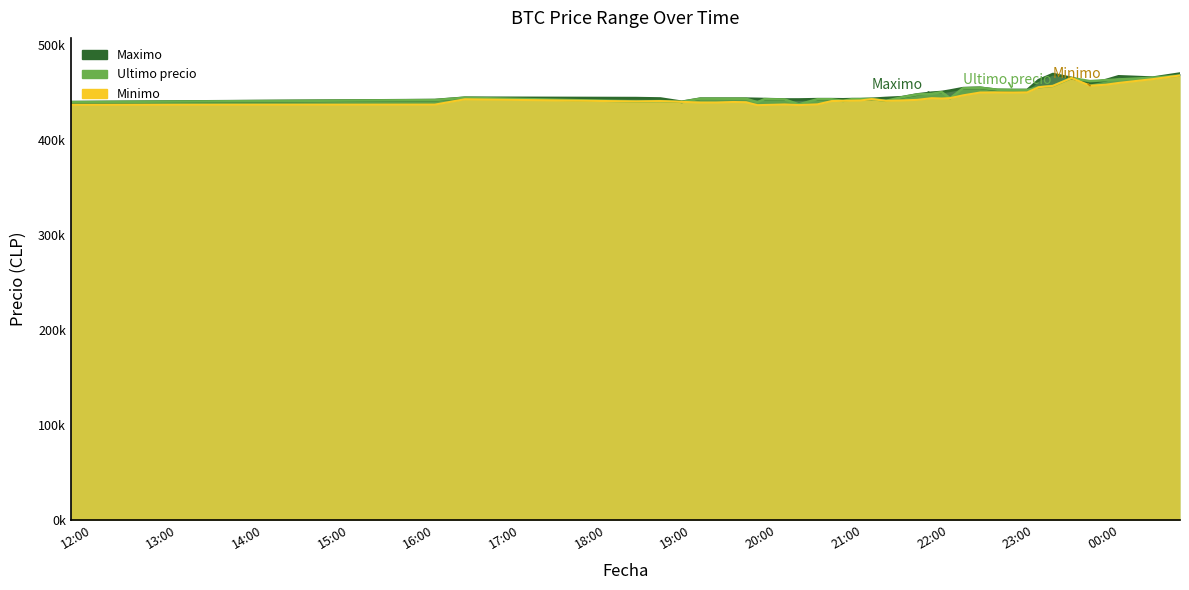

The Maximo series shows 184040 at 2021-04-05 20:05. True or false?

False